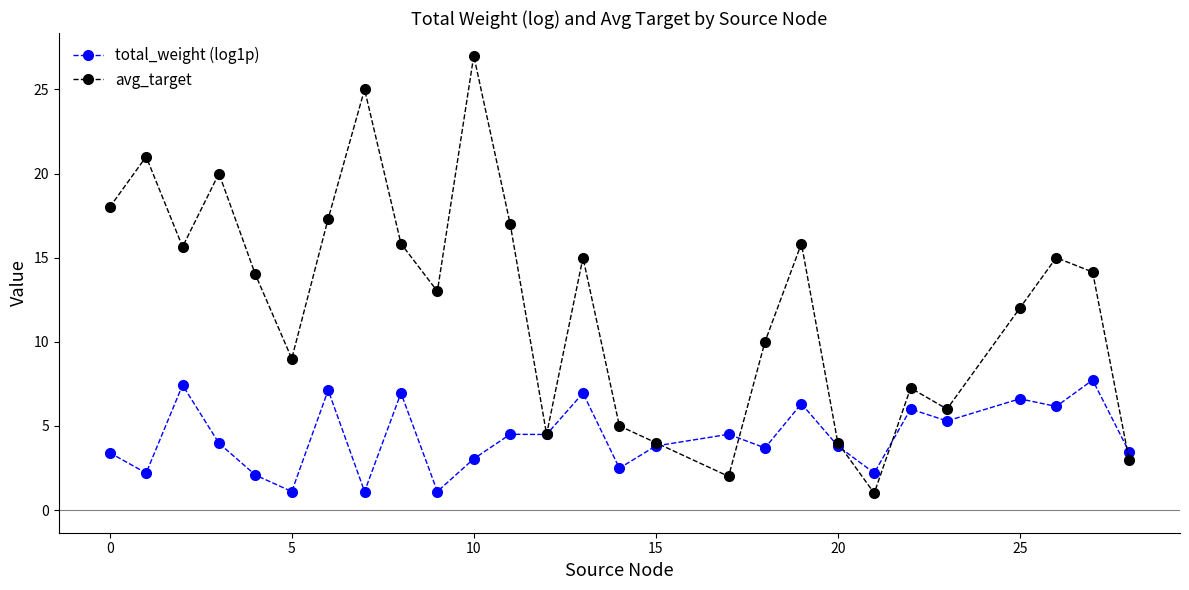

Which series has the largest total across all categories?

avg_target